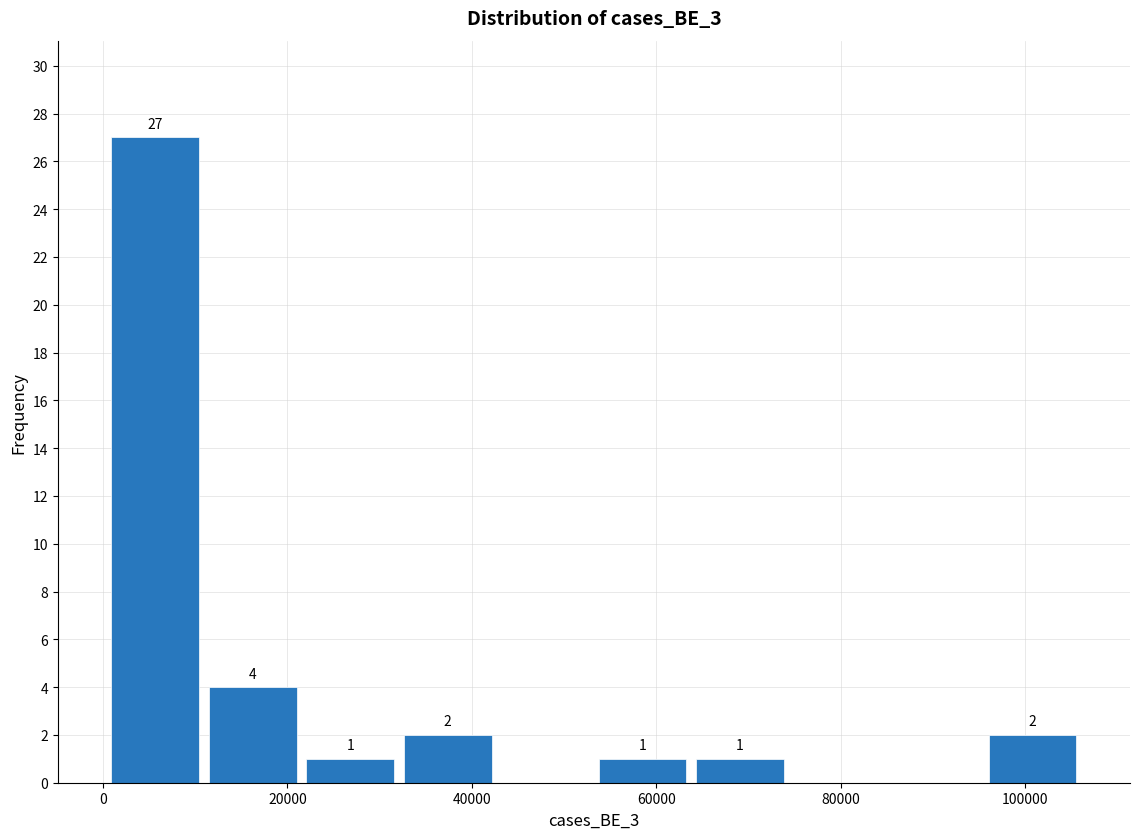

Which range on the x-axis has the tallest bar?

0 to 10000